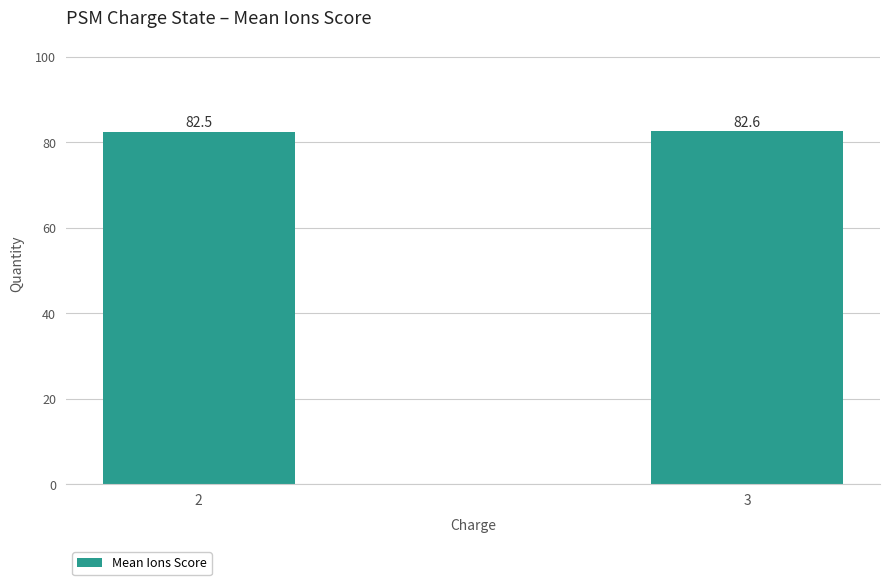

What is the difference between the values at 3 and 2?

0.1